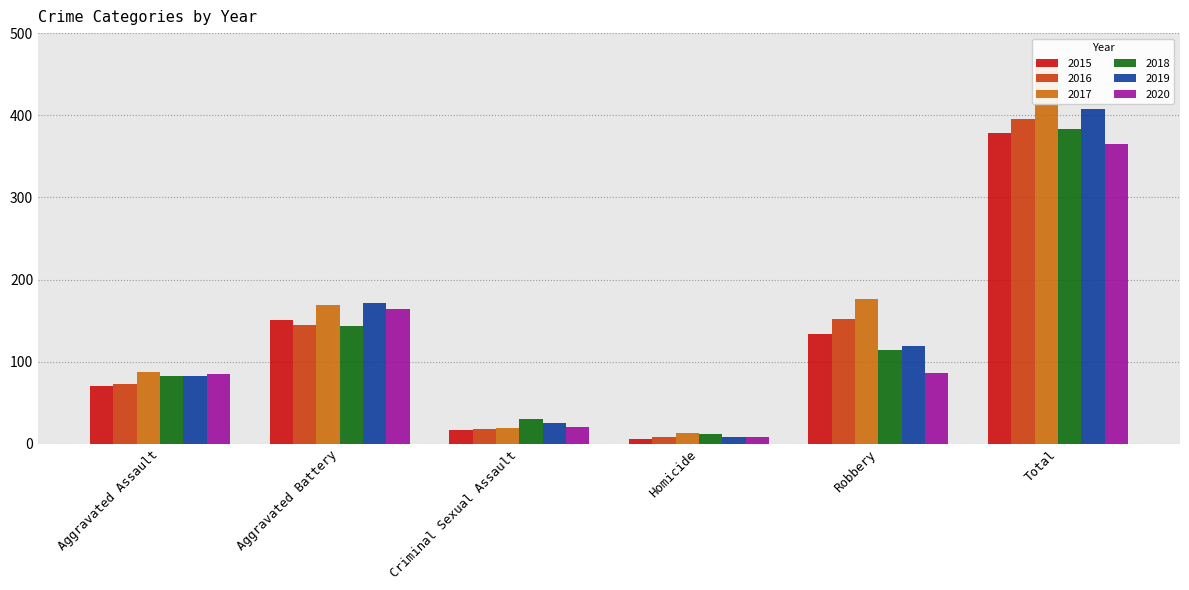

What is the difference between the second highest and second lowest values in the 2020 series?

143